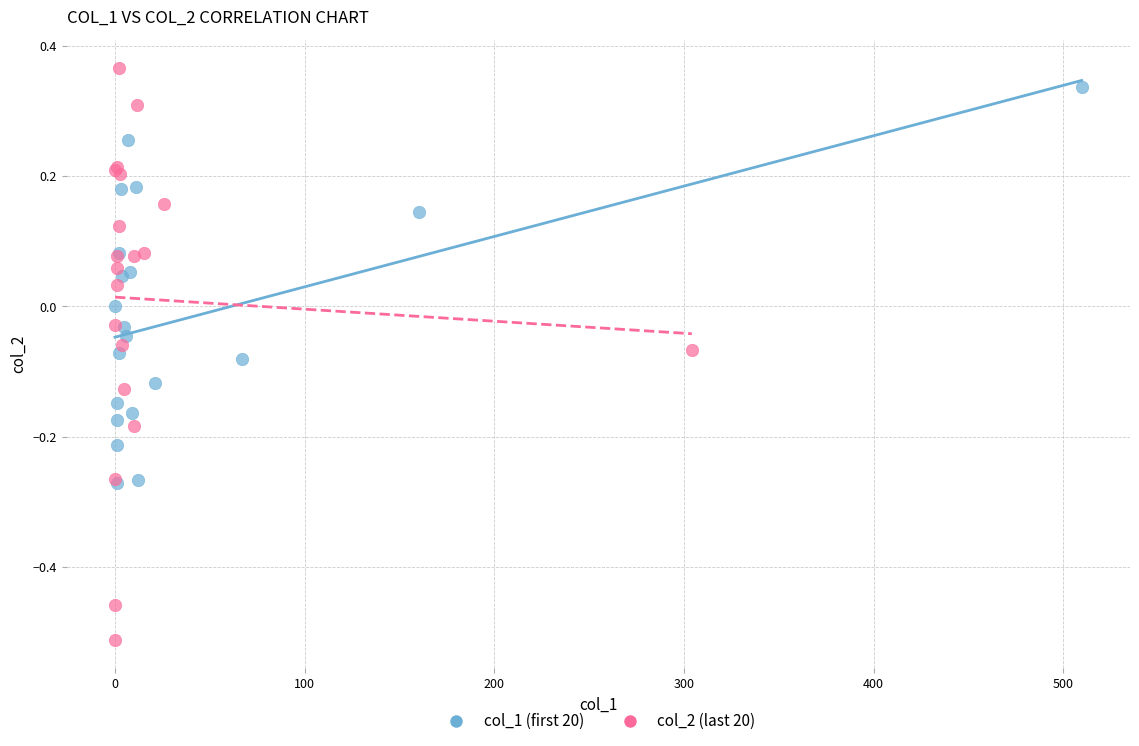

Which series reaches the minimum Y coordinate?

col_2 (last 20)